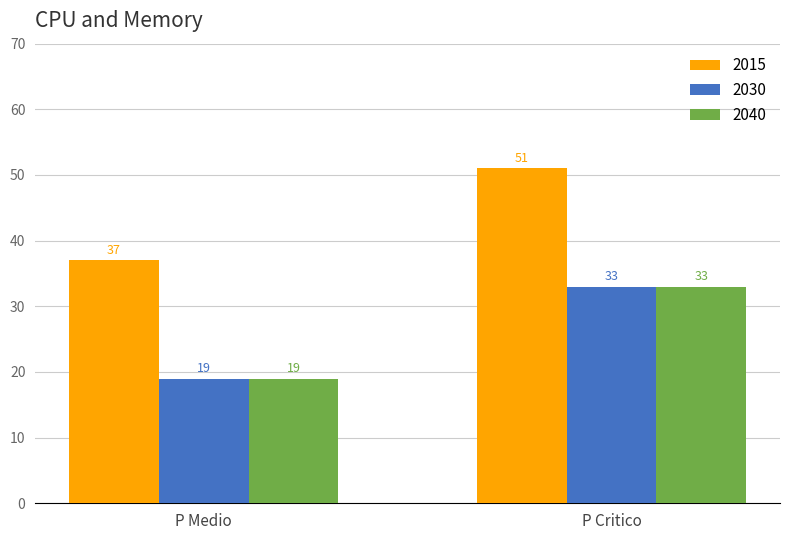

At how many categories does at least one series exceed 26?

2